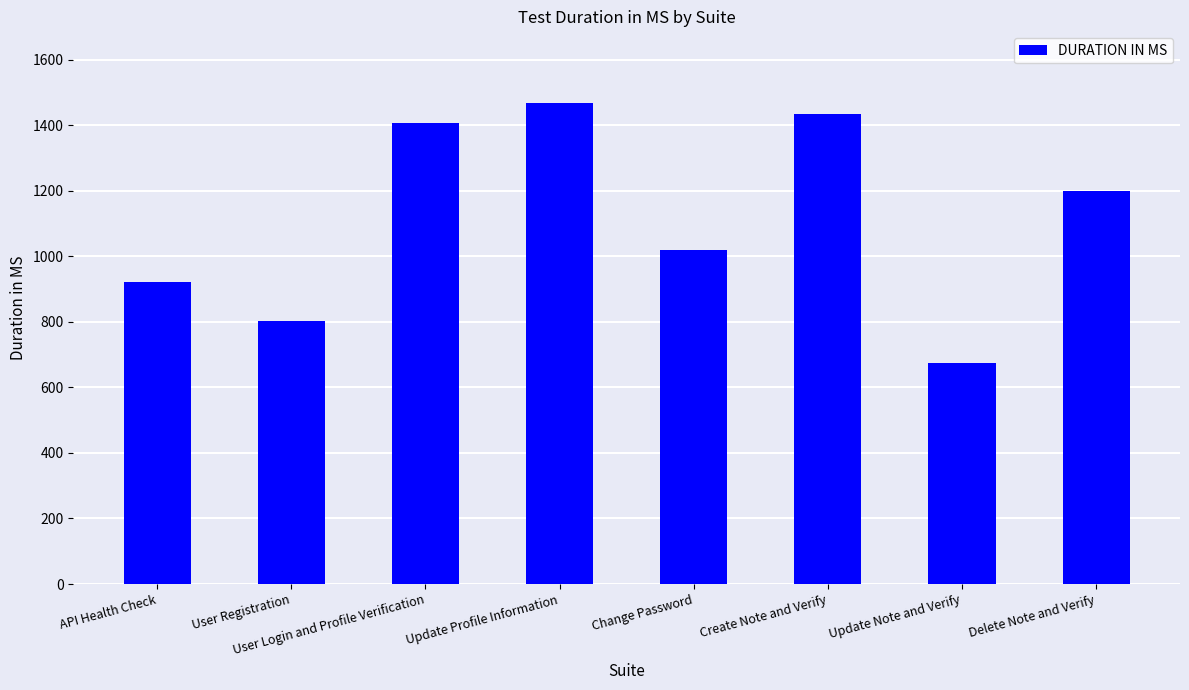

Is it true that the value at User Registration is 1283?

False